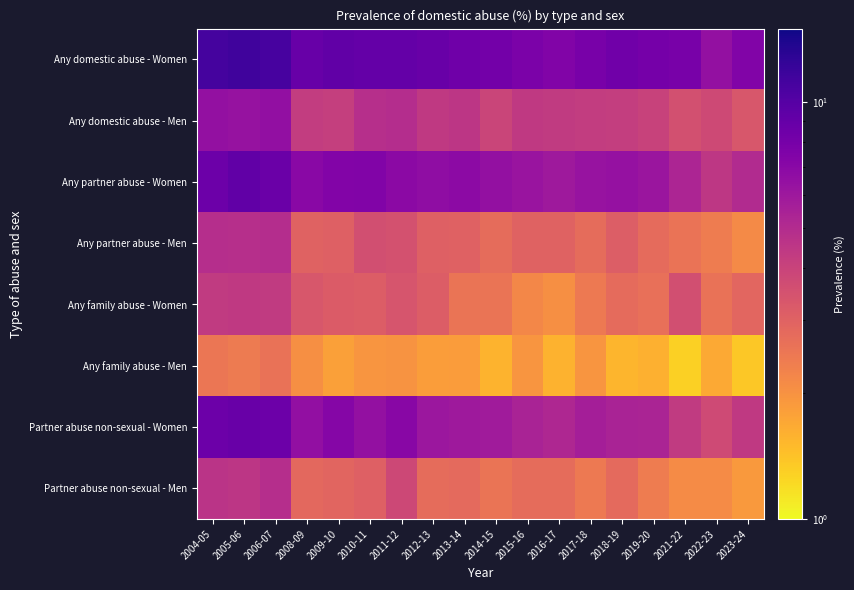

Reading right to left, what are all the values shown in this chart?

Any domestic abuse - Women: 2023-24=7.4	2022-23=6.5	2021-22=7.9	2019-20=8.1	2018-19=8.4	2017-18=7.9	2016-17=7.5	2015-16=7.7	2014-15=8.2	2013-14=8.5	2012-13=8.8	2011-12=9.1	2010-11=9.1	2009-10=9.2	2008-09=8.9	2006-07=11.0	2005-06=11.5	2004-05=11.1
Any domestic abuse - Men: 2023-24=3.3	2022-23=3.8	2021-22=3.5	2019-20=4.0	2018-19=4.2	2017-18=4.2	2016-17=4.3	2015-16=4.4	2014-15=4.0	2013-14=4.5	2012-13=4.4	2011-12=4.9	2010-11=4.8	2009-10=4.1	2008-09=4.2	2006-07=6.5	2005-06=6.4	2004-05=6.5
Any partner abuse - Women: 2023-24=5.0	2022-23=4.5	2021-22=5.3	2019-20=6.2	2018-19=6.4	2017-18=6.3	2016-17=5.9	2015-16=6.2	2014-15=6.5	2013-14=6.8	2012-13=6.7	2011-12=6.9	2010-11=7.4	2009-10=7.4	2008-09=7.0	2006-07=8.7	2005-06=9.2	2004-05=8.7
Any partner abuse - Men: 2023-24=2.1	2022-23=2.4	2021-22=2.6	2019-20=2.8	2018-19=3.1	2017-18=2.7	2016-17=3.0	2015-16=3.0	2014-15=2.8	2013-14=3.0	2012-13=3.0	2011-12=3.5	2010-11=3.6	2009-10=3.1	2008-09=3.0	2006-07=4.9	2005-06=4.8	2004-05=4.9
Any family abuse - Women: 2023-24=2.9	2022-23=2.6	2021-22=3.6	2019-20=2.7	2018-19=2.8	2017-18=2.4	2016-17=2.0	2015-16=2.2	2014-15=2.5	2013-14=2.5	2012-13=3.2	2011-12=3.4	2010-11=3.1	2009-10=3.2	2008-09=3.3	2006-07=4.3	2005-06=4.4	2004-05=4.3
Any family abuse - Men: 2023-24=1.4	2022-23=1.7	2021-22=1.3	2019-20=1.6	2018-19=1.5	2017-18=2.0	2016-17=1.6	2015-16=2.0	2014-15=1.6	2013-14=1.8	2012-13=1.8	2011-12=2.0	2010-11=2.0	2009-10=1.8	2008-09=2.0	2006-07=2.6	2005-06=2.4	2004-05=2.5
Partner abuse non-sexual - Women: 2023-24=4.4	2022-23=3.7	2021-22=4.3	2019-20=5.3	2018-19=5.4	2017-18=5.6	2016-17=5.2	2015-16=5.4	2014-15=5.8	2013-14=5.9	2012-13=6.1	2011-12=7.0	2010-11=6.4	2009-10=7.2	2008-09=6.5	2006-07=8.6	2005-06=8.8	2004-05=8.6
Partner abuse non-sexual - Men: 2023-24=1.9	2022-23=2.1	2021-22=2.1	2019-20=2.4	2018-19=2.8	2017-18=2.5	2016-17=2.7	2015-16=2.8	2014-15=2.5	2013-14=2.8	2012-13=2.7	2011-12=3.8	2010-11=3.1	2009-10=2.9	2008-09=2.8	2006-07=4.9	2005-06=4.5	2004-05=4.6